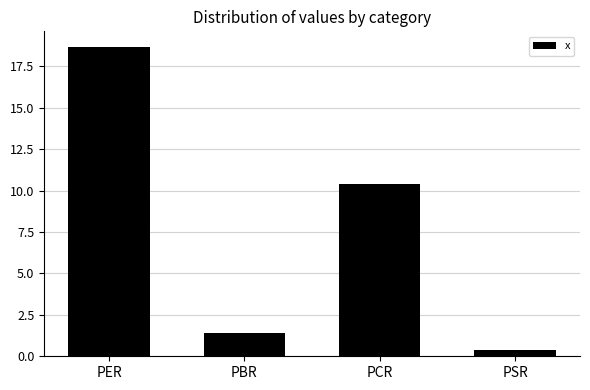

What is the smallest value displayed?

0.4